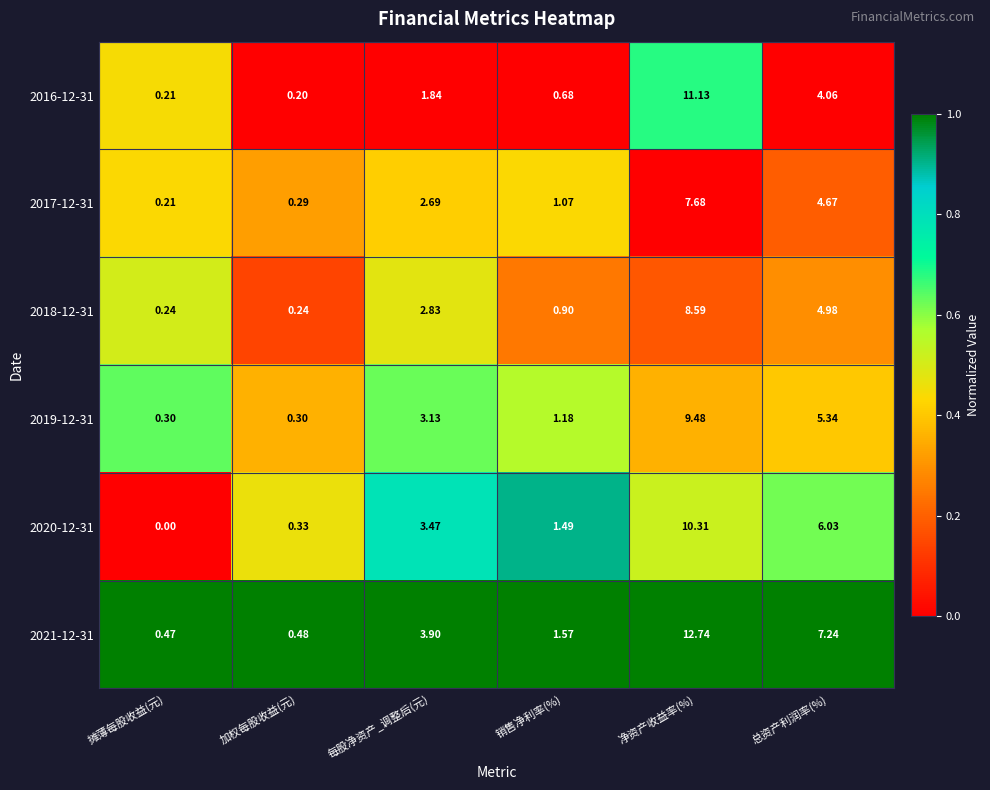

Where does the 2016-12-31 series first go above 1?

每股净资产_调整后(元)